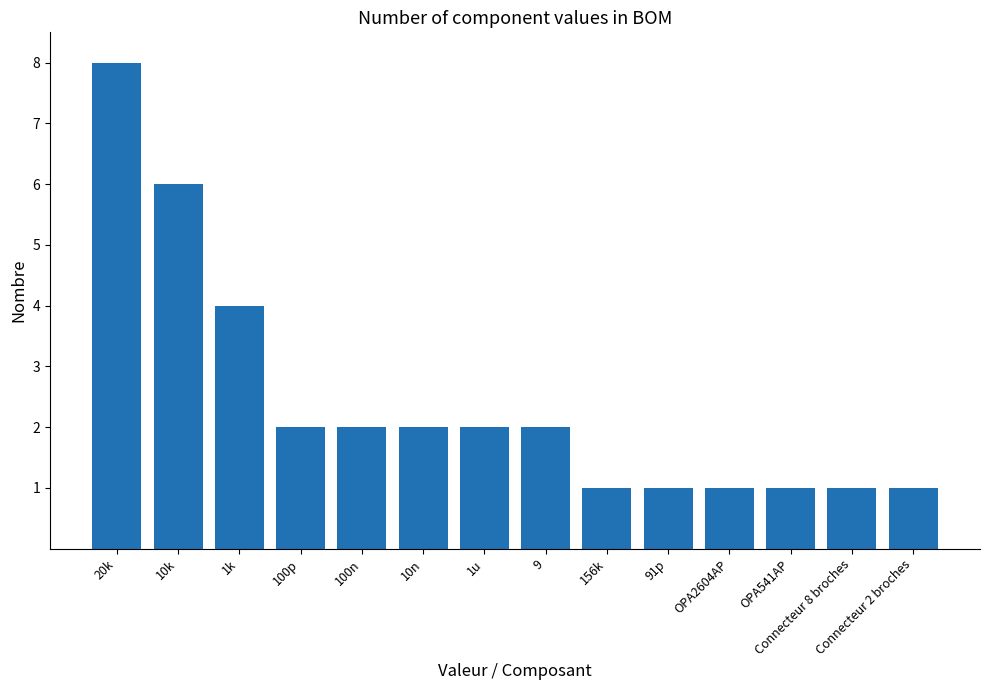

How many distinct data groups are displayed?

1